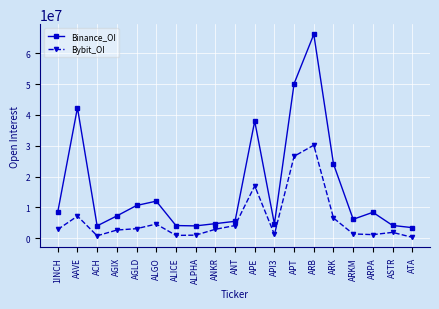

At which category does Binance_OI reach its first local valley?

ACH